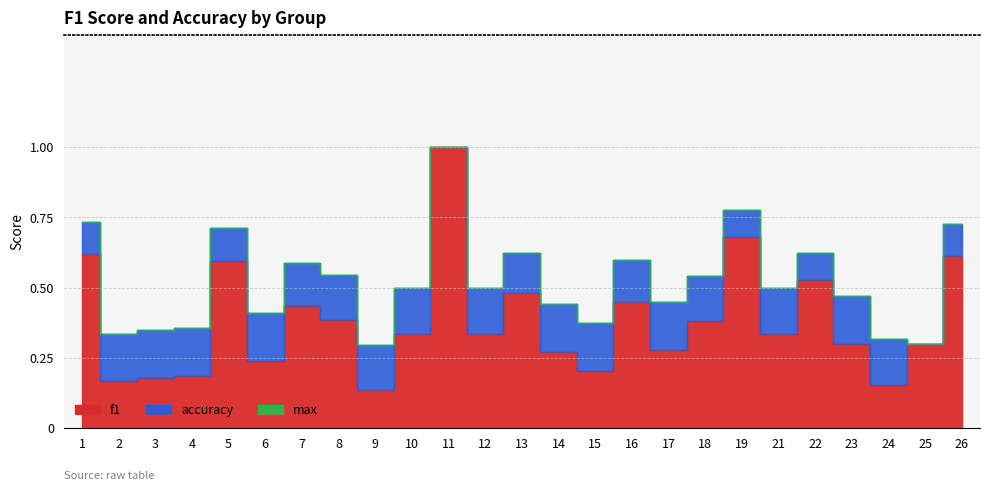

True or false: accuracy has more than 1 interior local peaks.

True